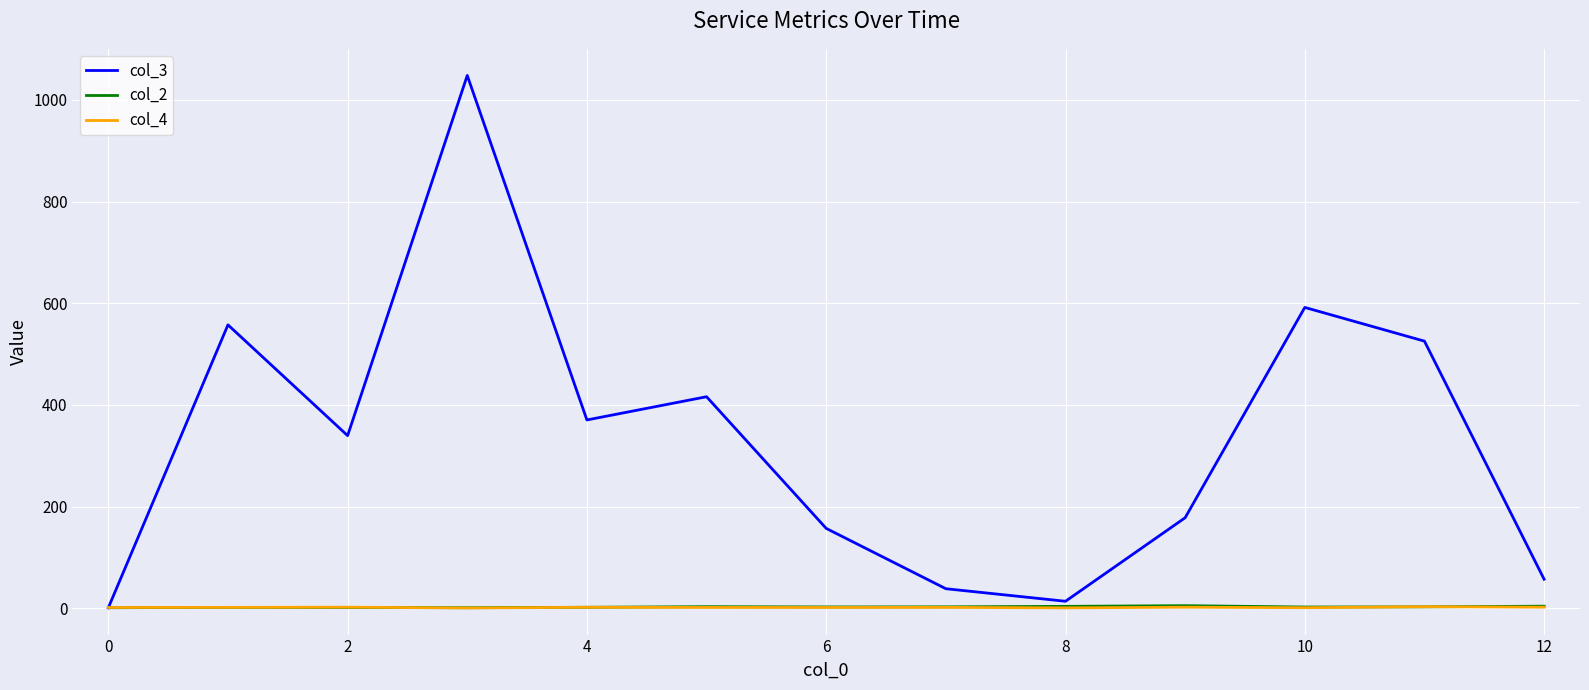

Which series has the largest total across all categories?

col_3